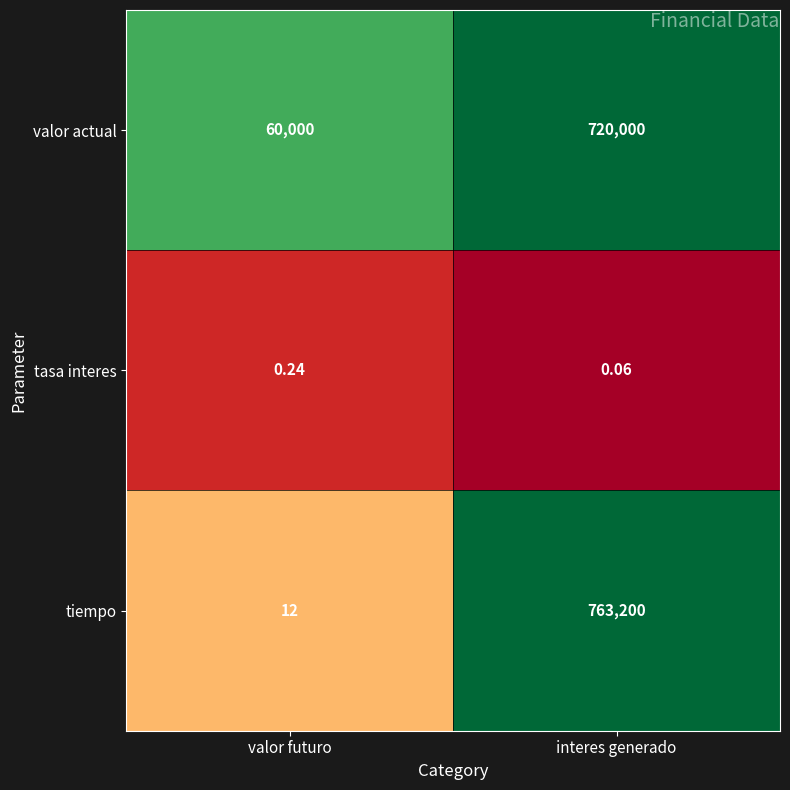

What is the total value across all series at valor futuro?

60012.2